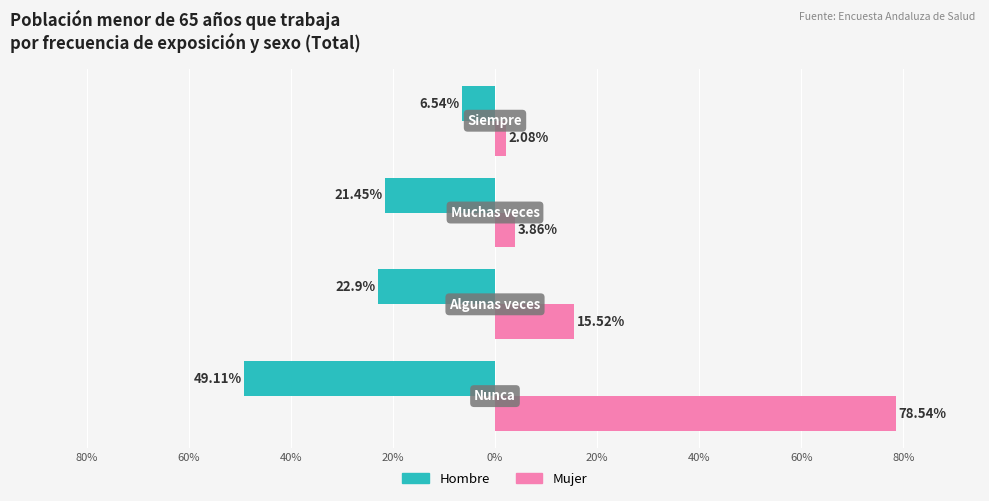

What are all the series names shown in the legend?

Hombre, Mujer